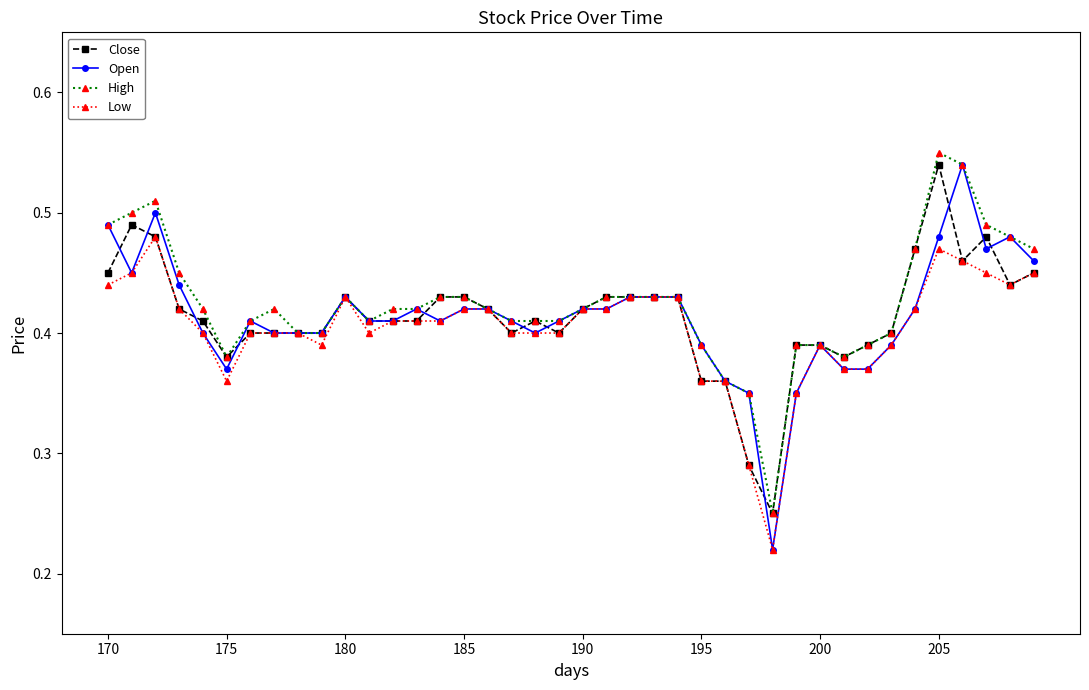

How many Open values are between 0 and 1?

40